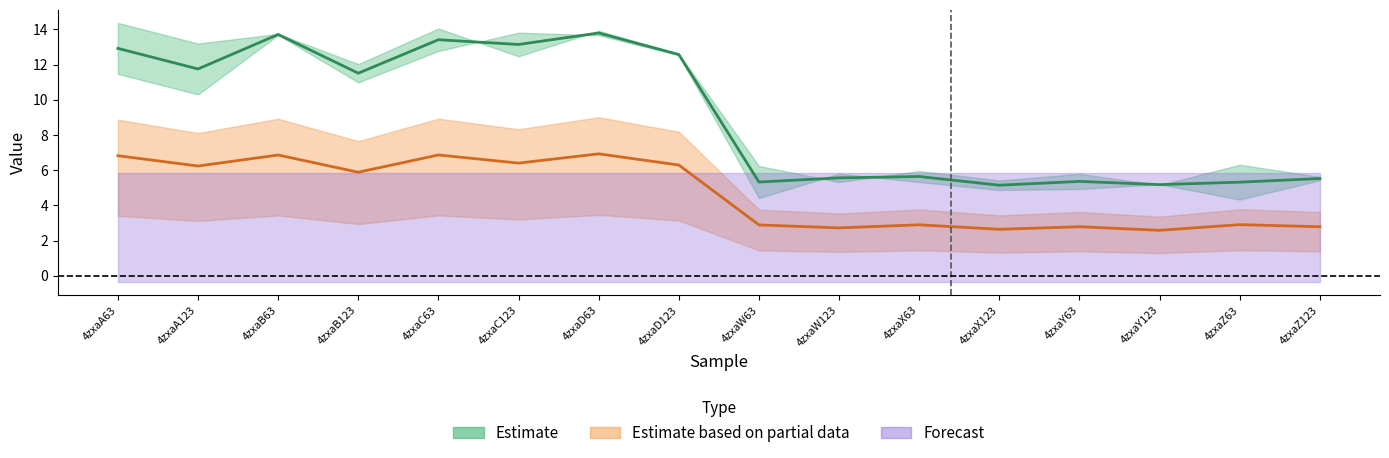

Which category has the highest value in the col_6 series?

4zxaD63